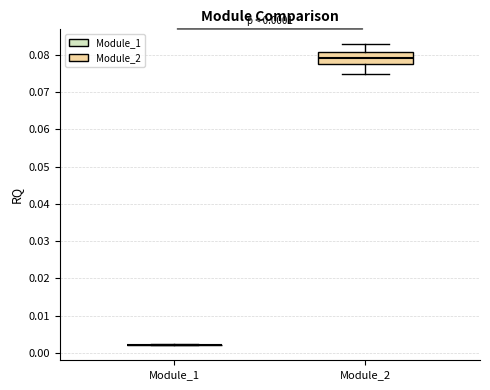

Which box is the tallest, from its lower edge to its upper edge?

Module_2